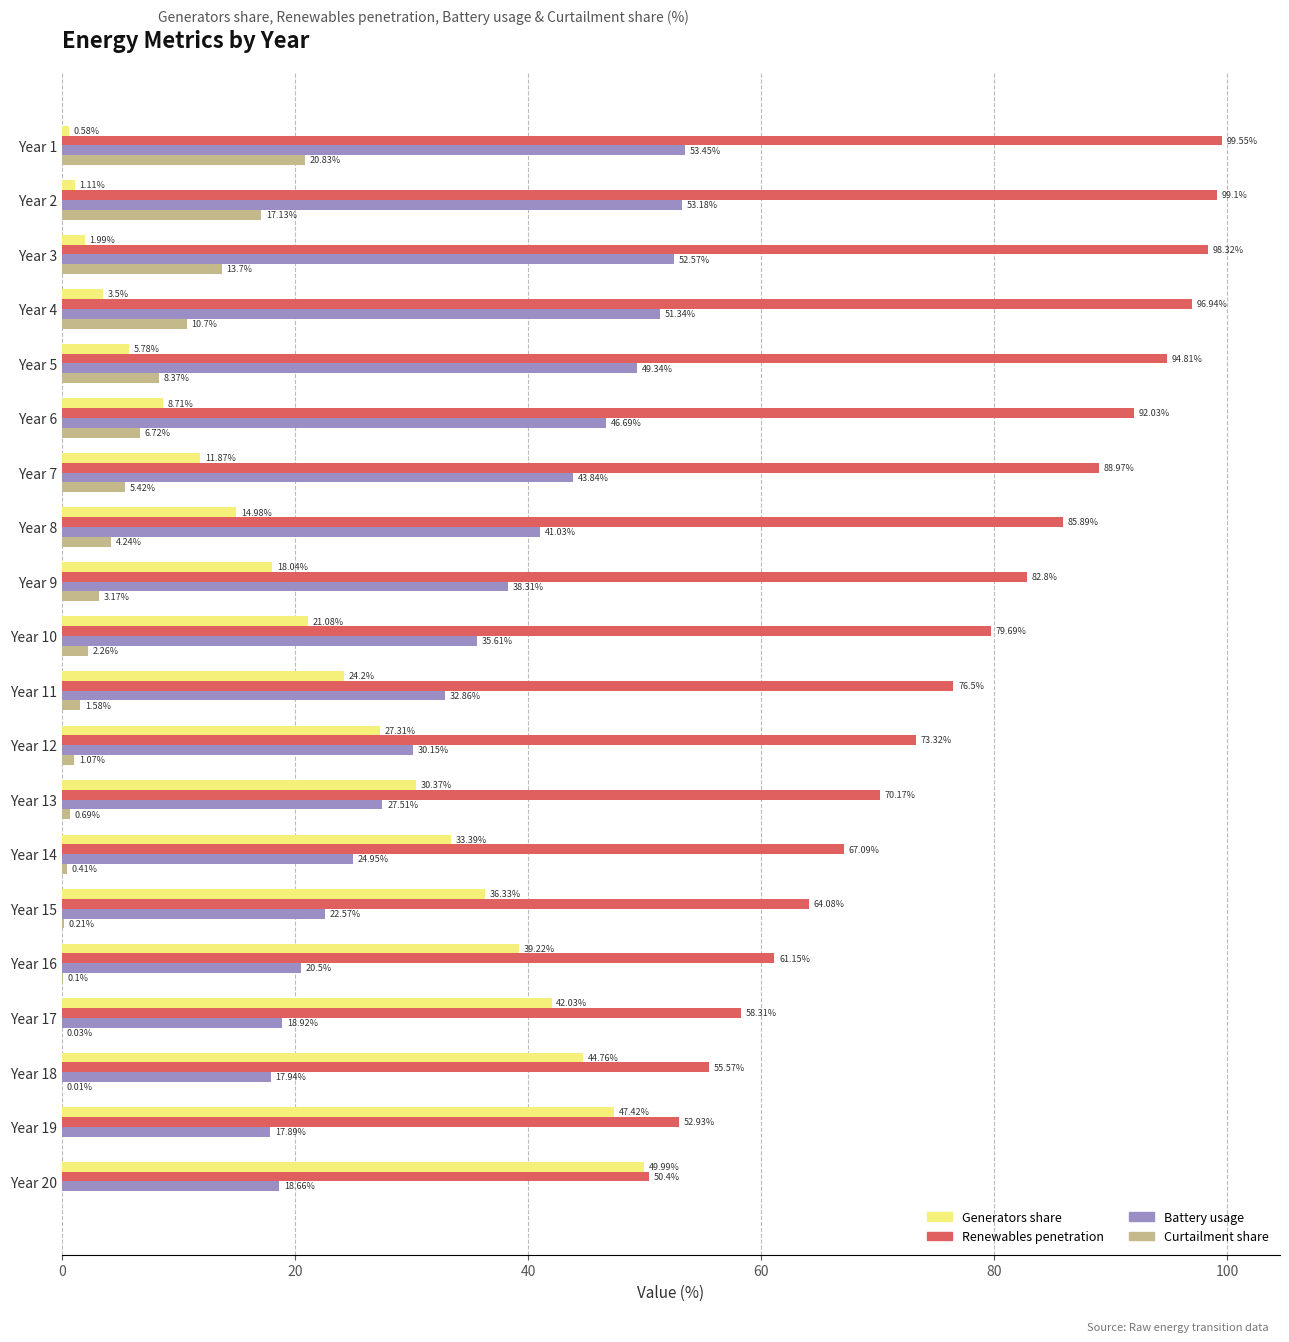

What is the sum of the Battery usage values at Year 7 and Year 15?

66.4